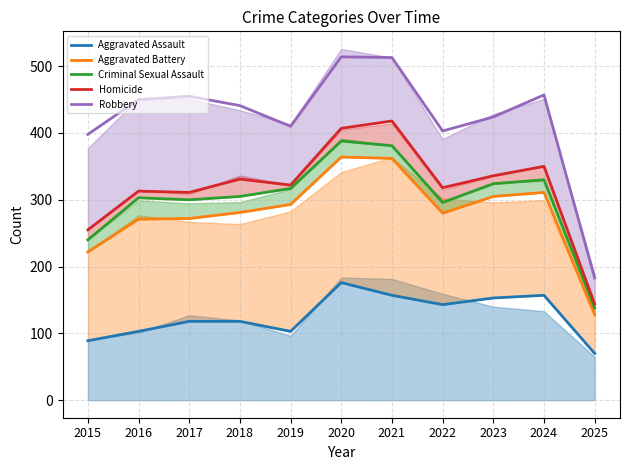

Reading left to right, transcribe all the data shown in this chart.

Aggravated Assault: 2015=89	2016=103	2017=118	2018=118	2019=103	2020=176	2021=157	2022=143	2023=153	2024=157	2025=70
Aggravated Battery: 2015=222	2016=271	2017=272	2018=281	2019=293	2020=364	2021=362	2022=280	2023=305	2024=311	2025=128
Criminal Sexual Assault: 2015=240	2016=303	2017=300	2018=305	2019=317	2020=388	2021=381	2022=296	2023=324	2024=330	2025=138
Homicide: 2015=255	2016=313	2017=311	2018=331	2019=322	2020=407	2021=418	2022=318	2023=336	2024=350	2025=144
Robbery: 2015=398	2016=450	2017=455	2018=441	2019=410	2020=514	2021=513	2022=403	2023=424	2024=457	2025=183